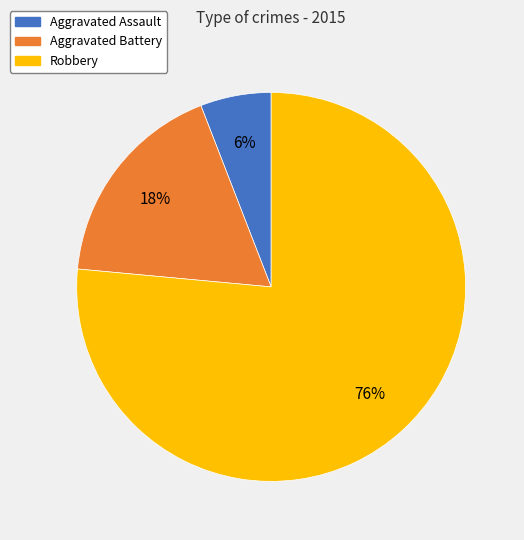

To the nearest percent, what portion does Robbery represent?

76%